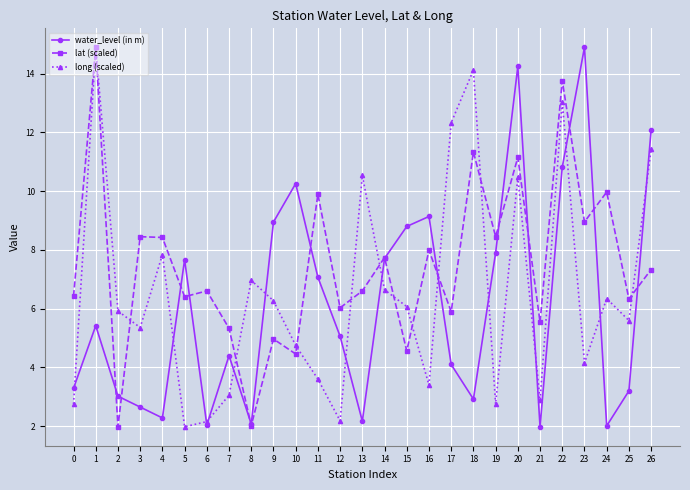

What are all the series names shown in the legend?

water_level (in m), lat (scaled), long (scaled)